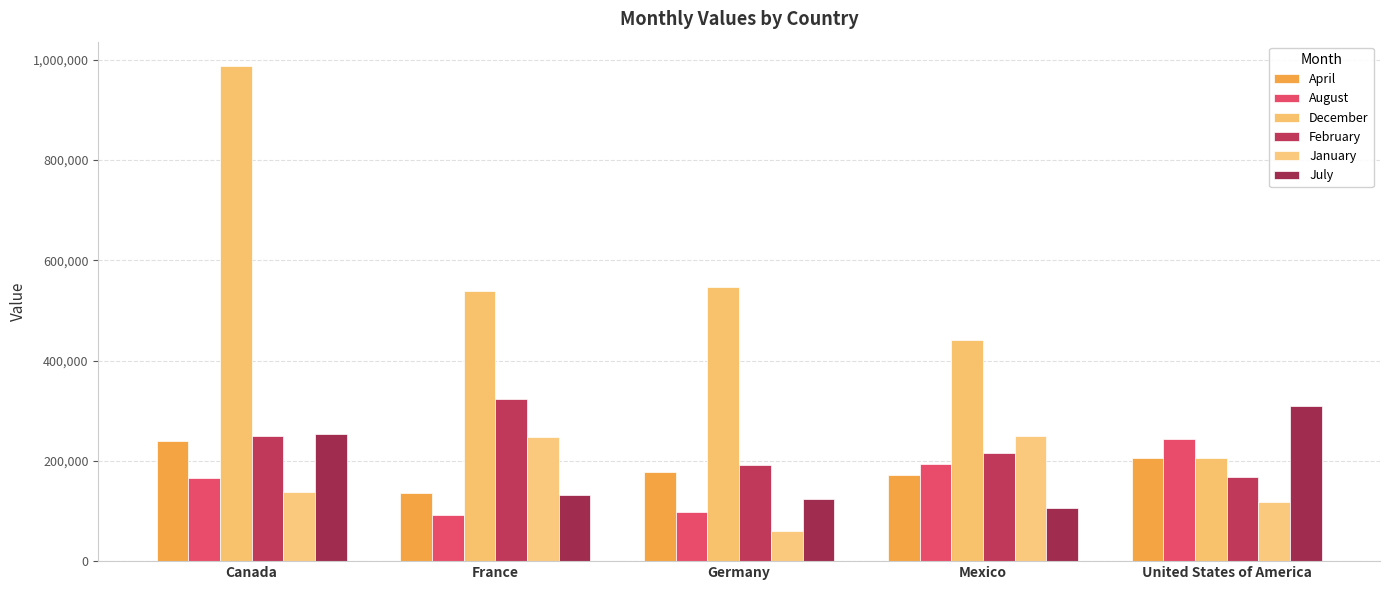

At which category is the sum across all series the highest?

Canada